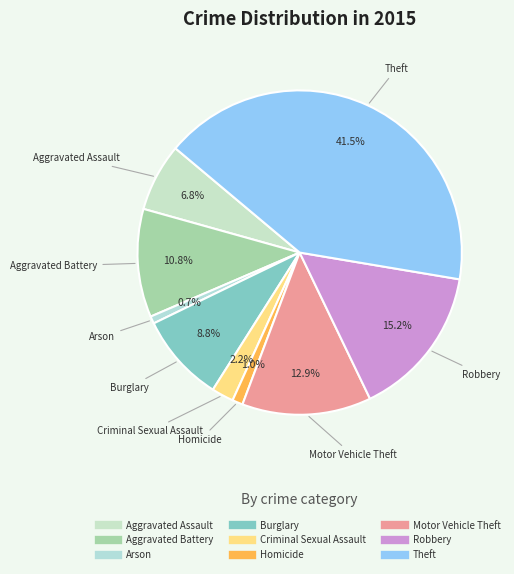

How many slices are in this pie chart?

9